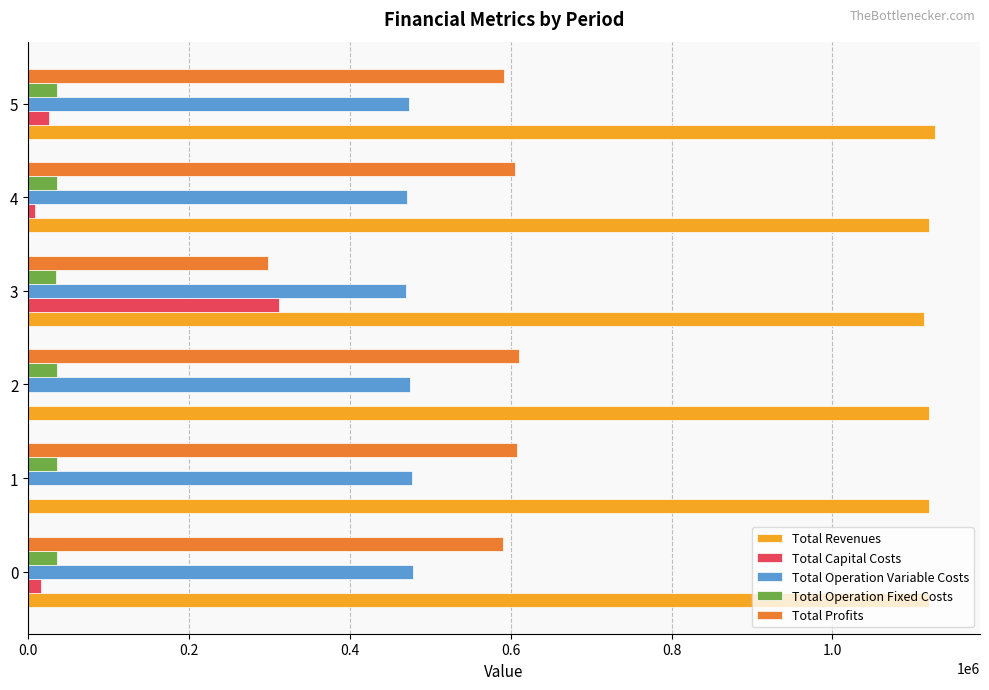

What is the sum of the Total Operation Fixed Costs values at 5 and 1?

71710.9